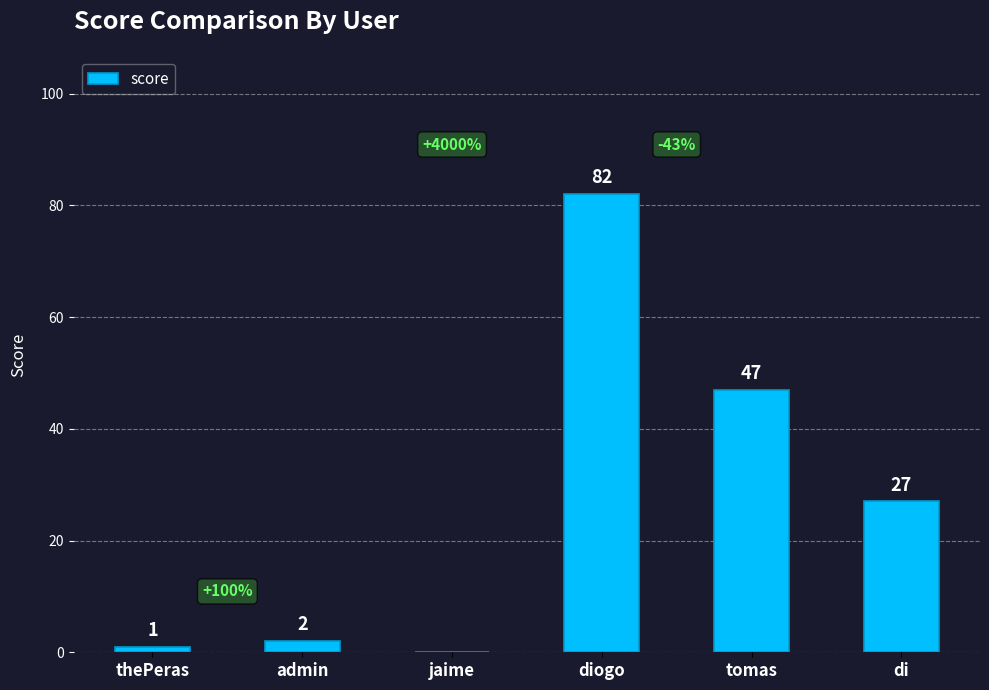

Which label corresponds to the largest value in the chart?

diogo